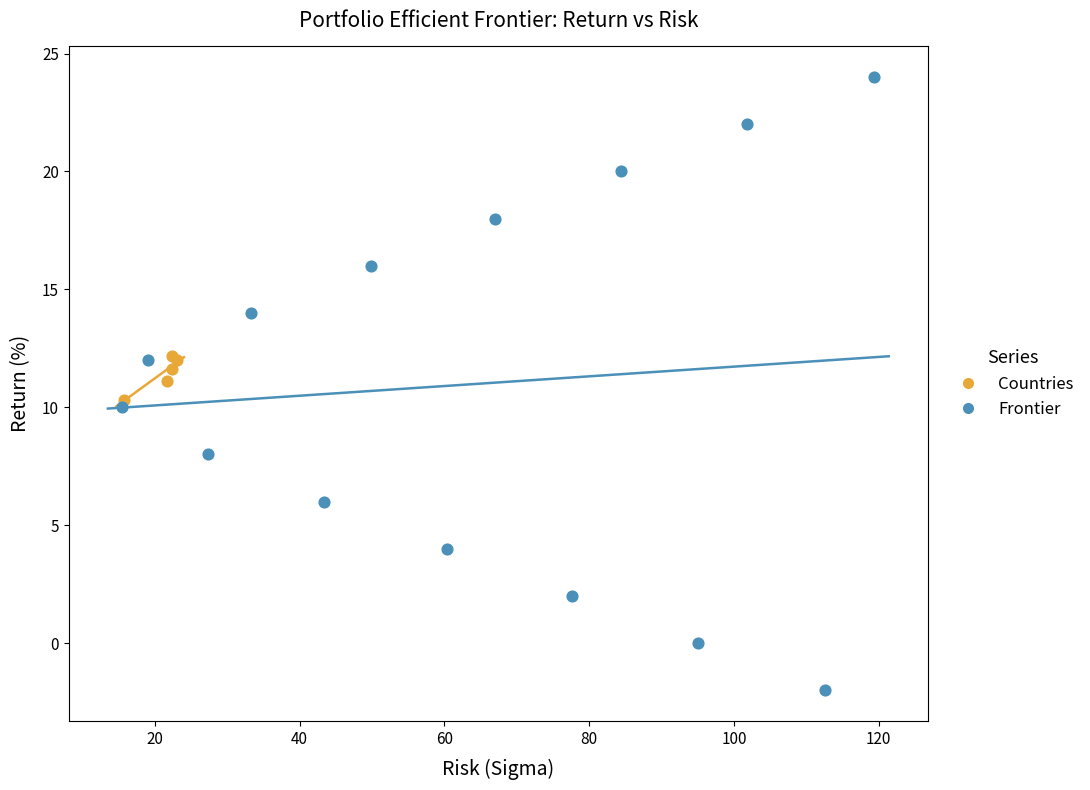

What are all the series names shown in the legend?

Countries, Frontier